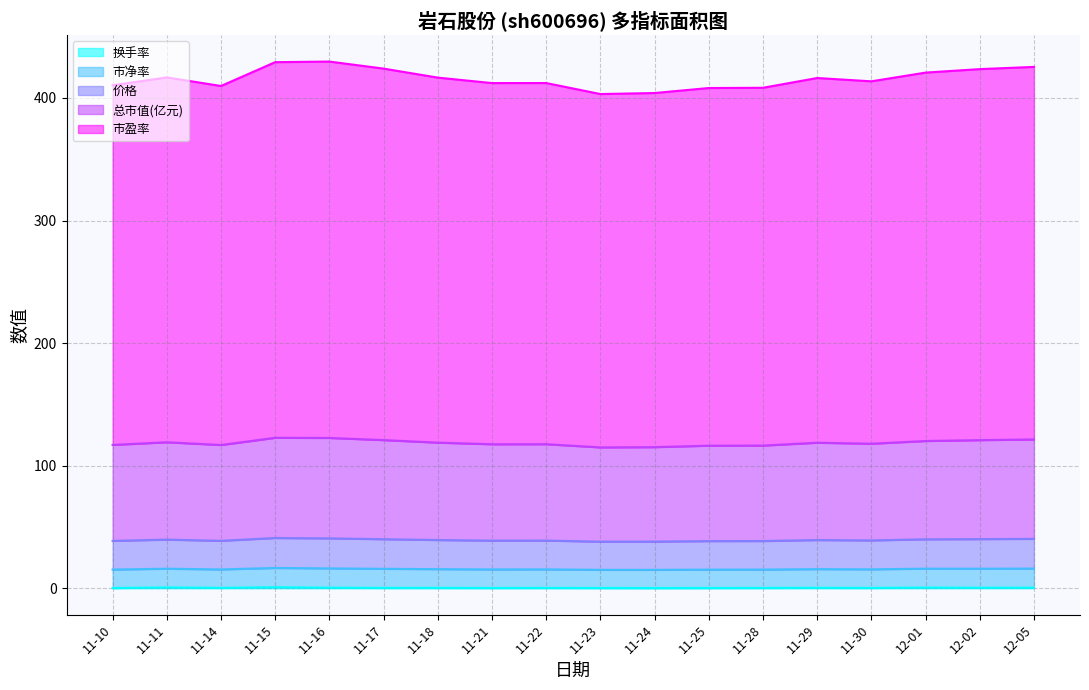

At which category does 市盈率 reach its first local valley?

11-14